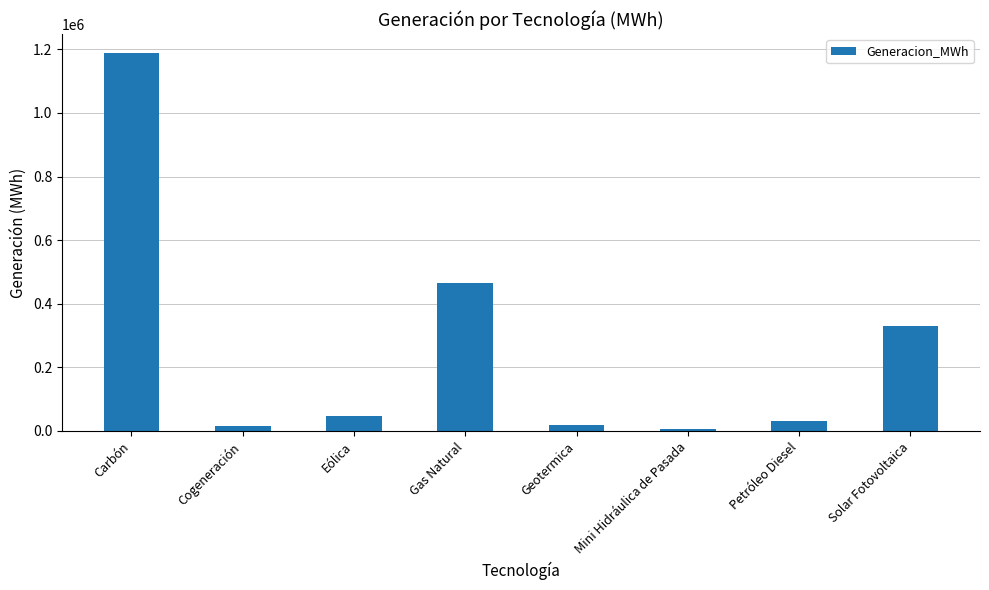

What is the change in value from Carbón to Geotermica?

-1168667.3